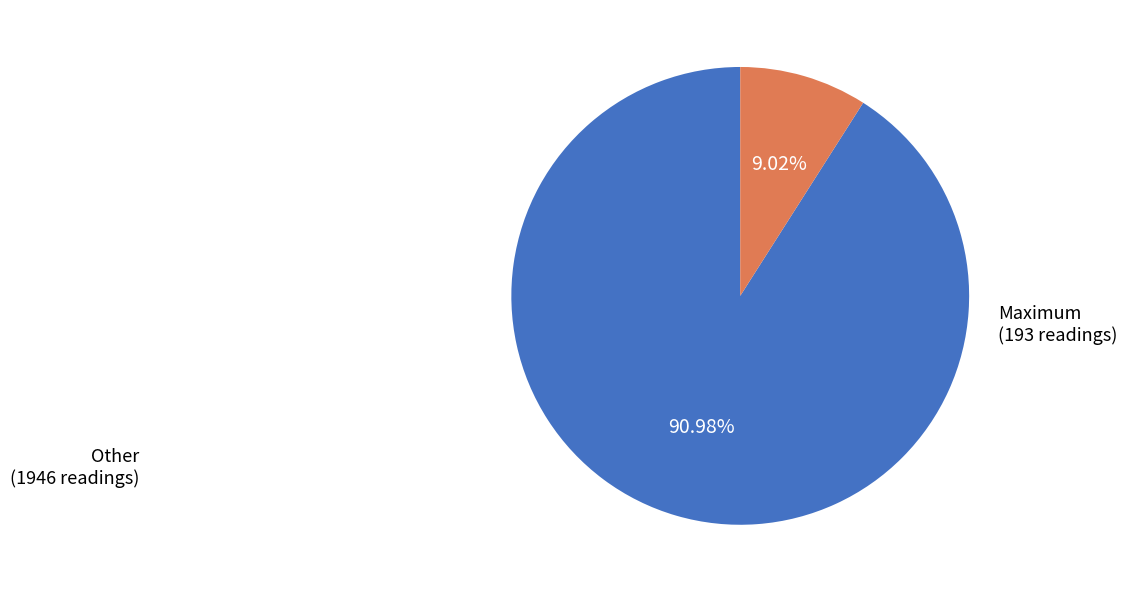

Is there a majority slice in this chart?

Yes